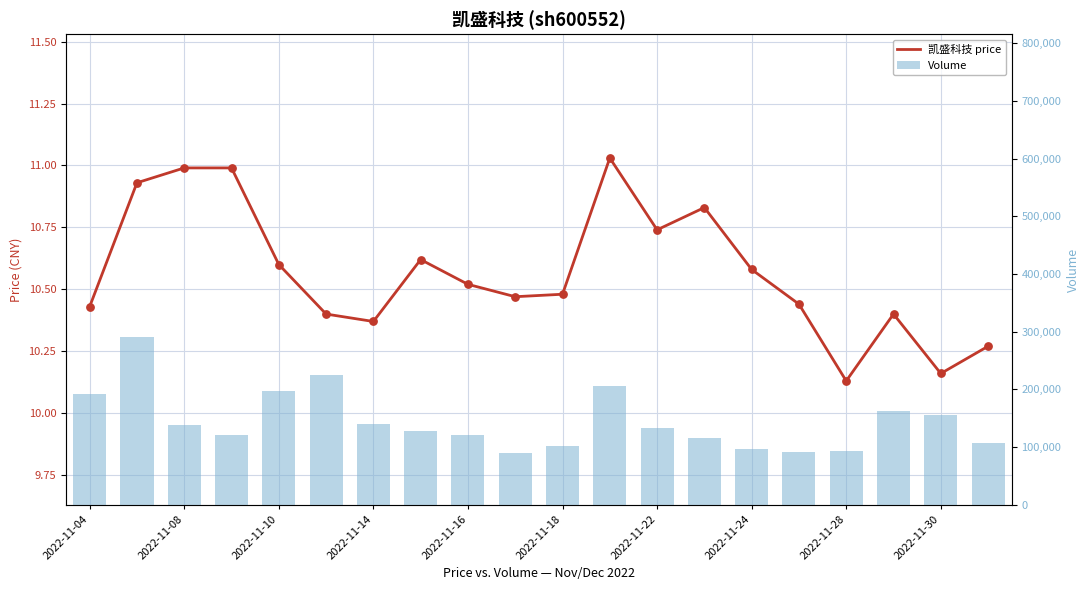

Which series reaches the minimum Y coordinate?

price